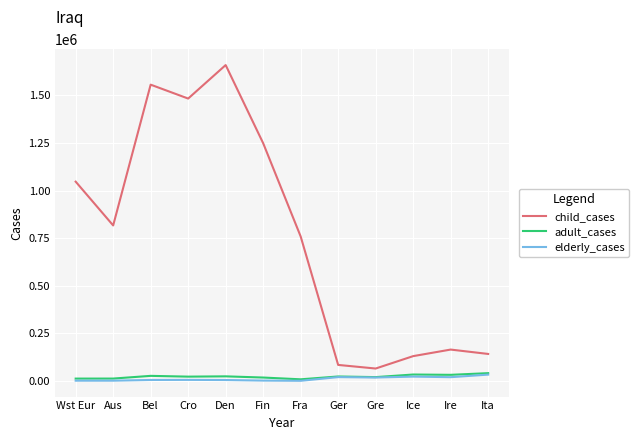

Which series has the largest total across all categories?

child_cases